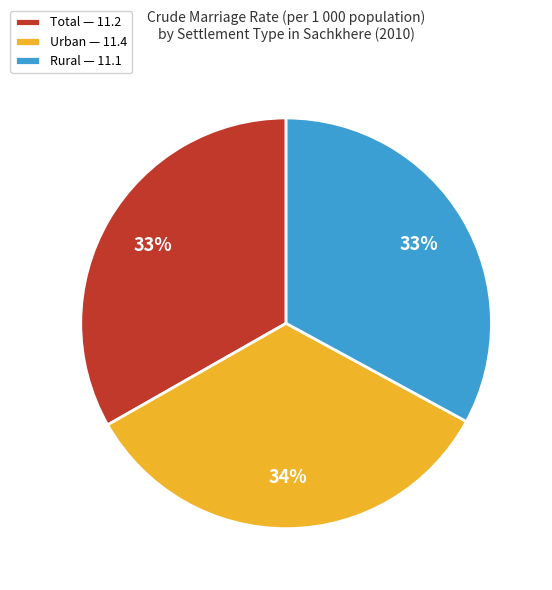

Does any single category account for the majority?

No